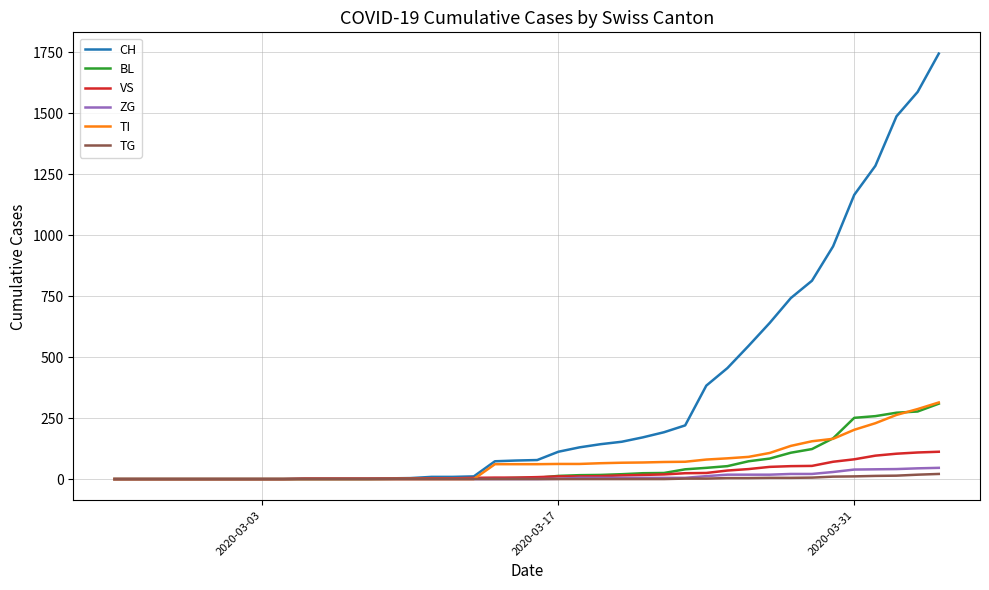

Which series has the largest total across all categories?

CH